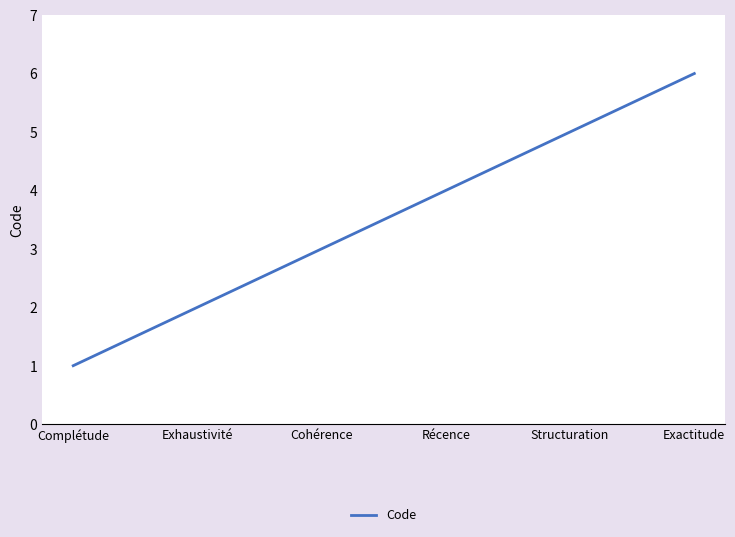

Which category has the highest value across all series?

Exactitude